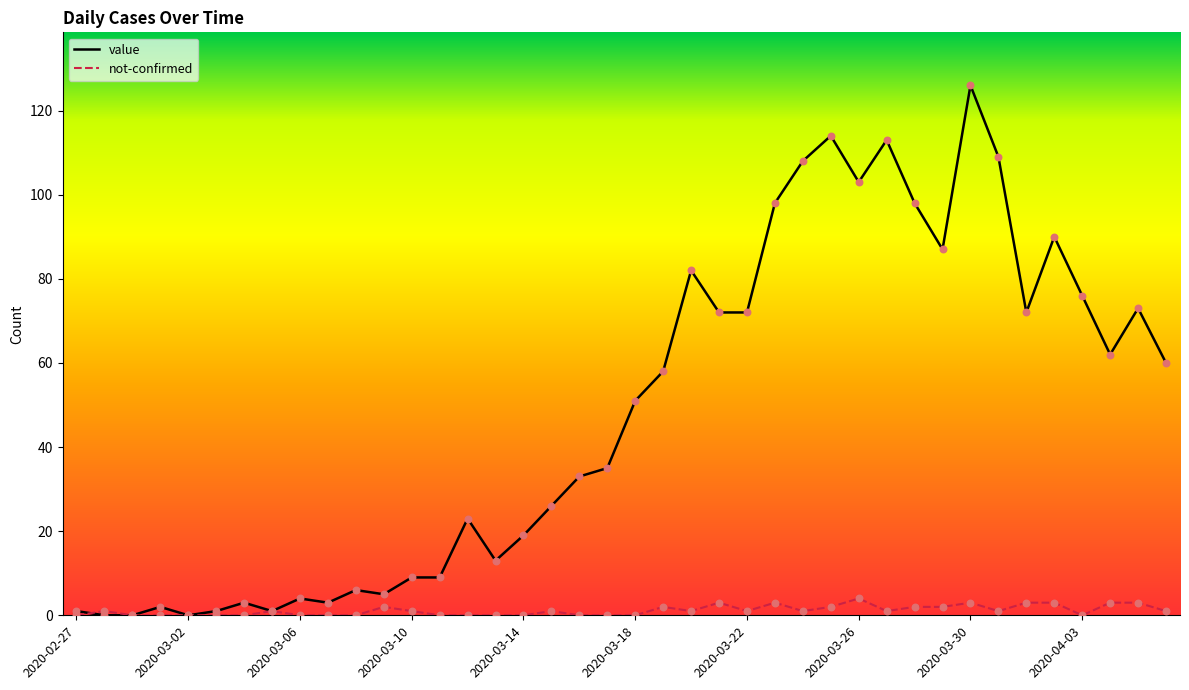

Which series has the largest total across all categories?

value